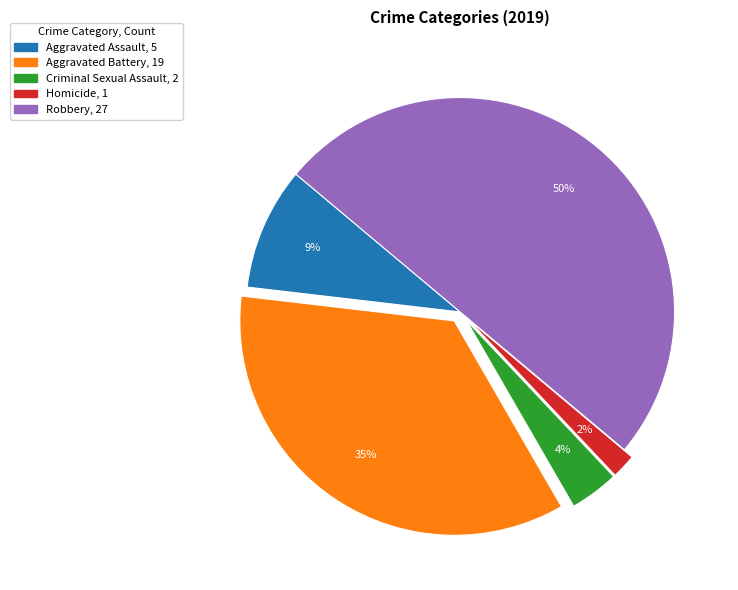

To the nearest percent, what percentage of the pie is Criminal Sexual Assault?

4%